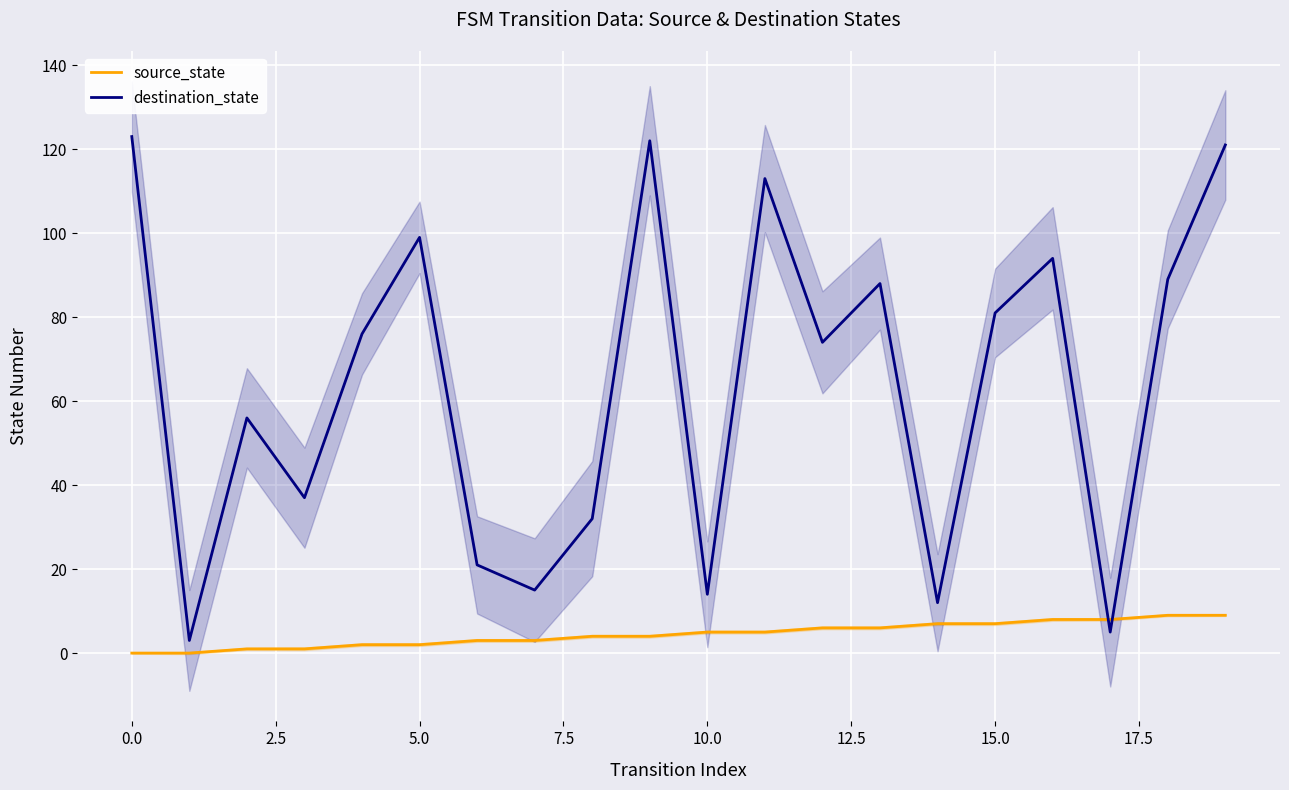

What is the maximum value for source_state?

9